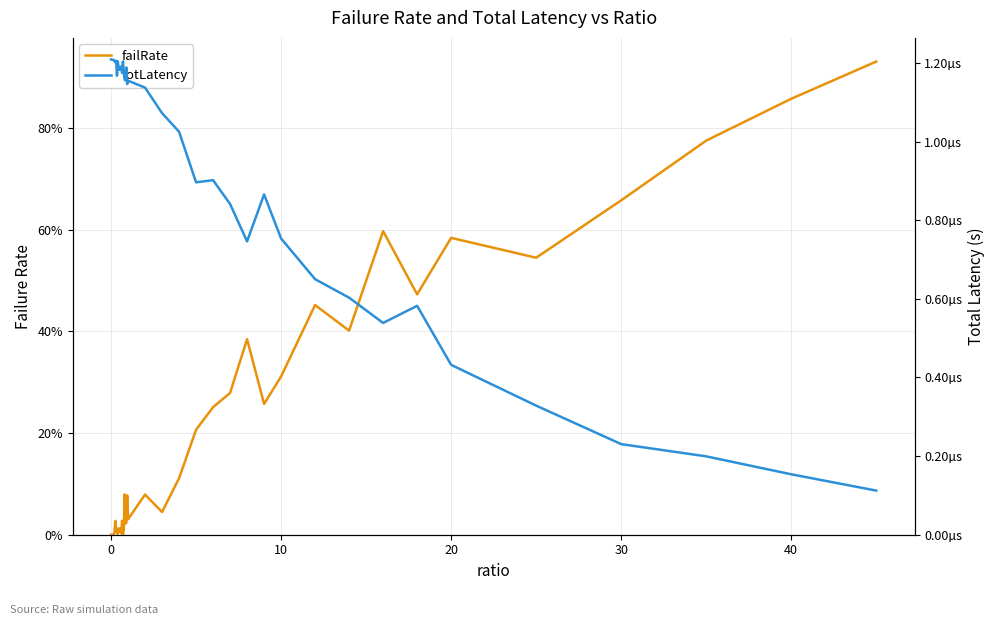

Count the totLatency values in the range 0 to 1.

40